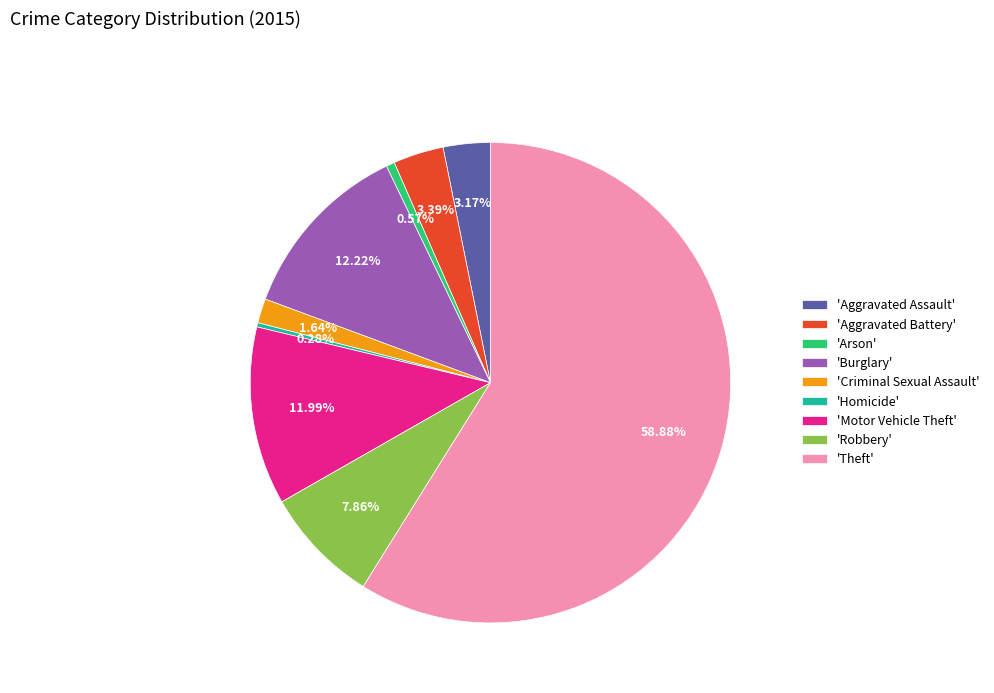

Does 'Criminal Sexual Assault' account for over 50% of the chart?

No